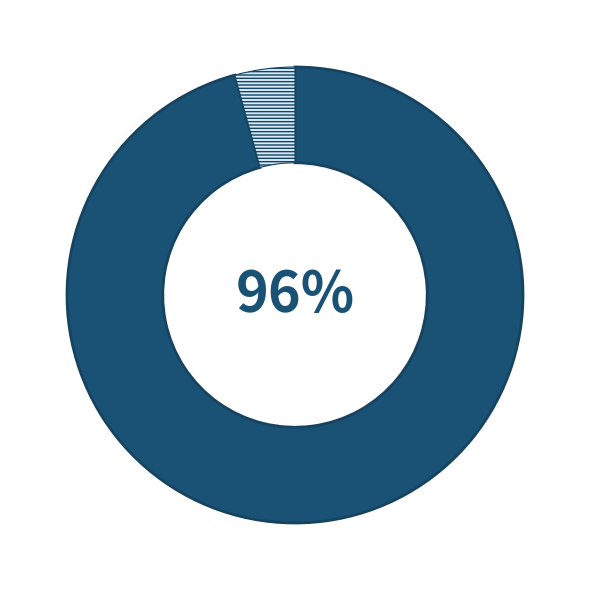

Is there any slice that represents more than half of the pie?

Yes